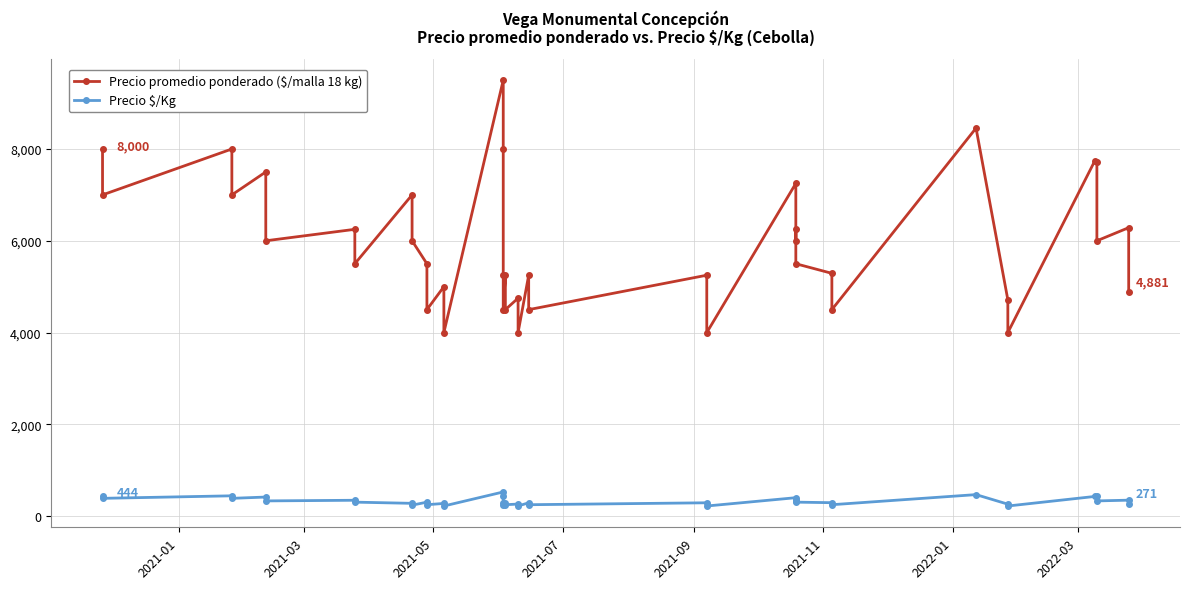

What is the difference between the maximum and minimum values in the Precio $/Kg series?

306